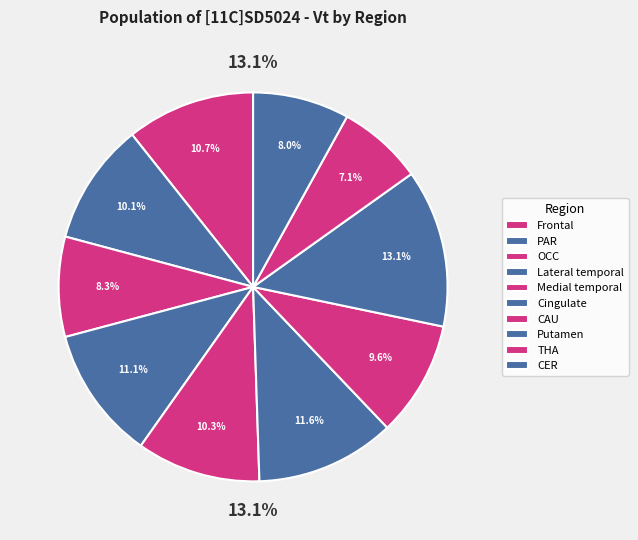

Which slice is the smallest?

THA